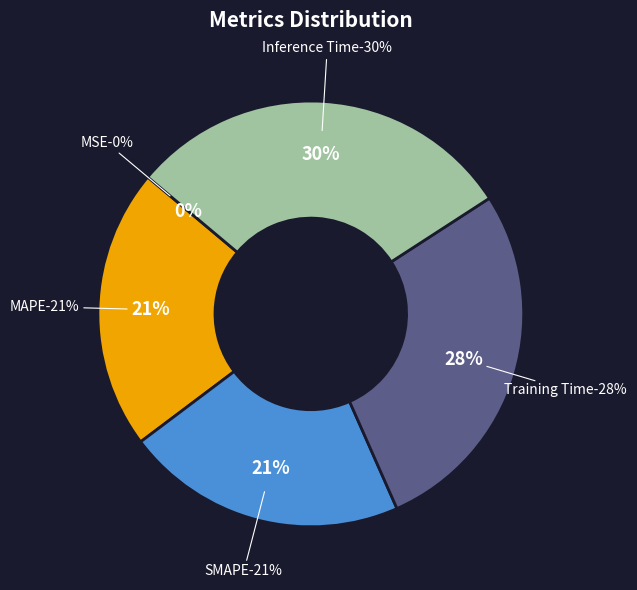

Does Inference Time account for over 50% of the chart?

No